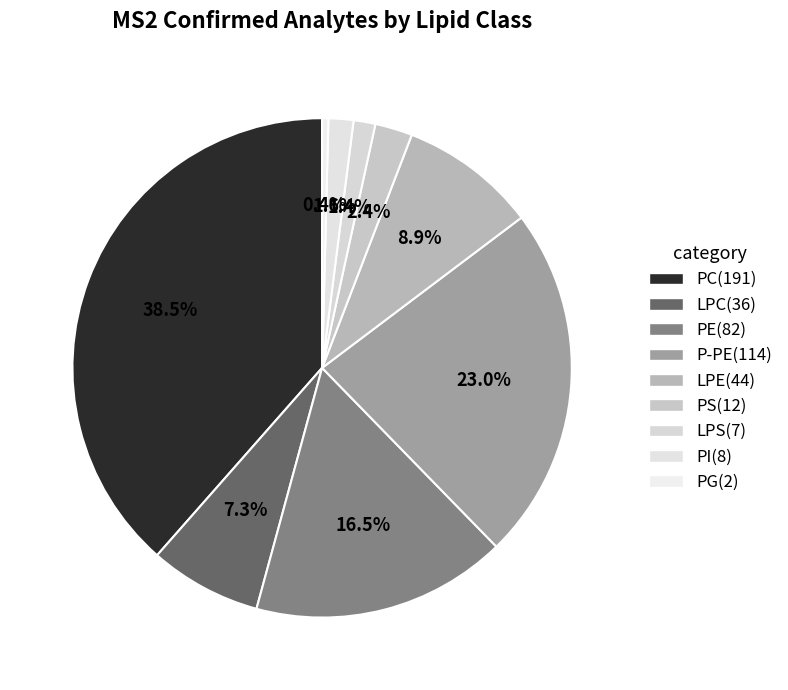

To the nearest percent, what is the difference between the largest and smallest slice percentages?

39%